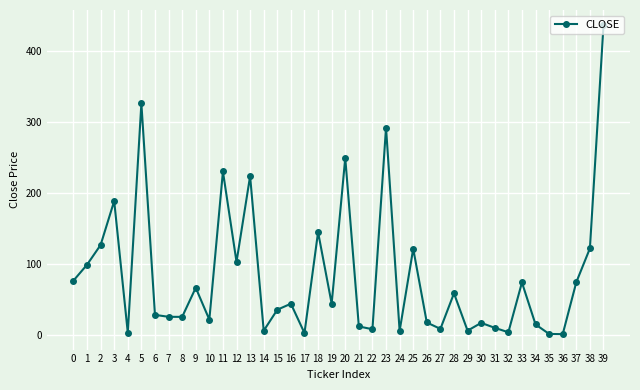

What is the difference between the maximum and second lowest values?

434.5